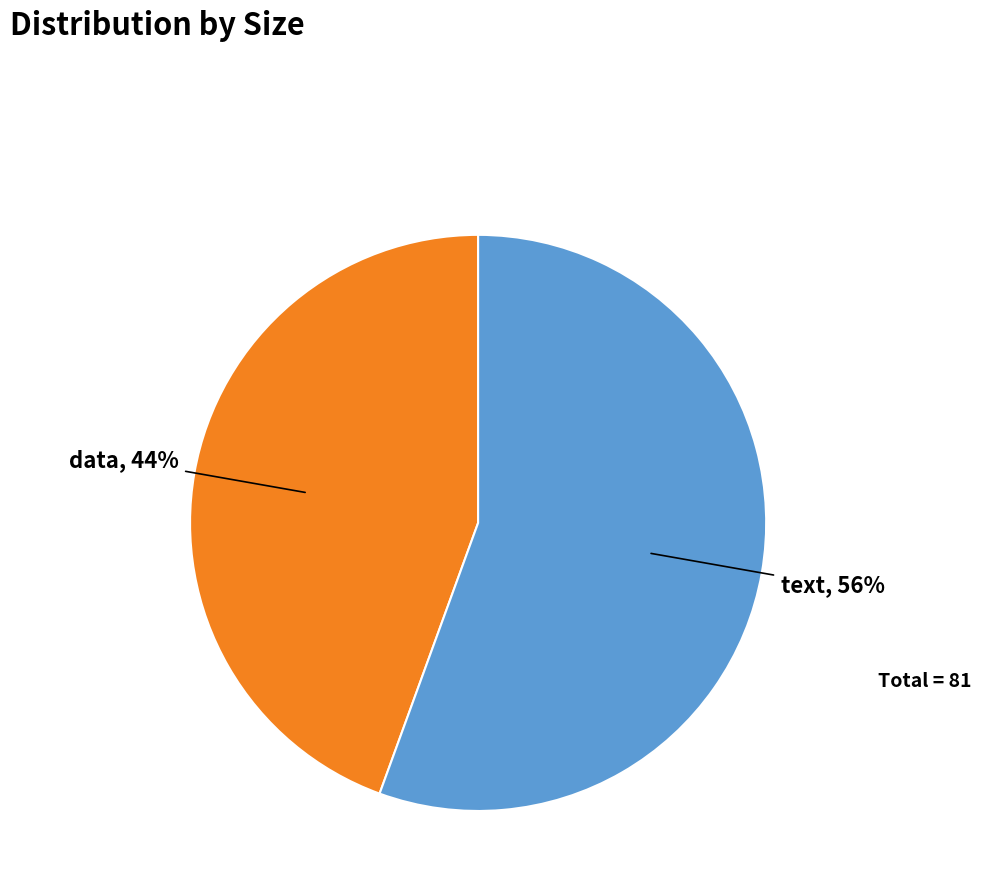

Rank the categories by value from highest to lowest.

text, data